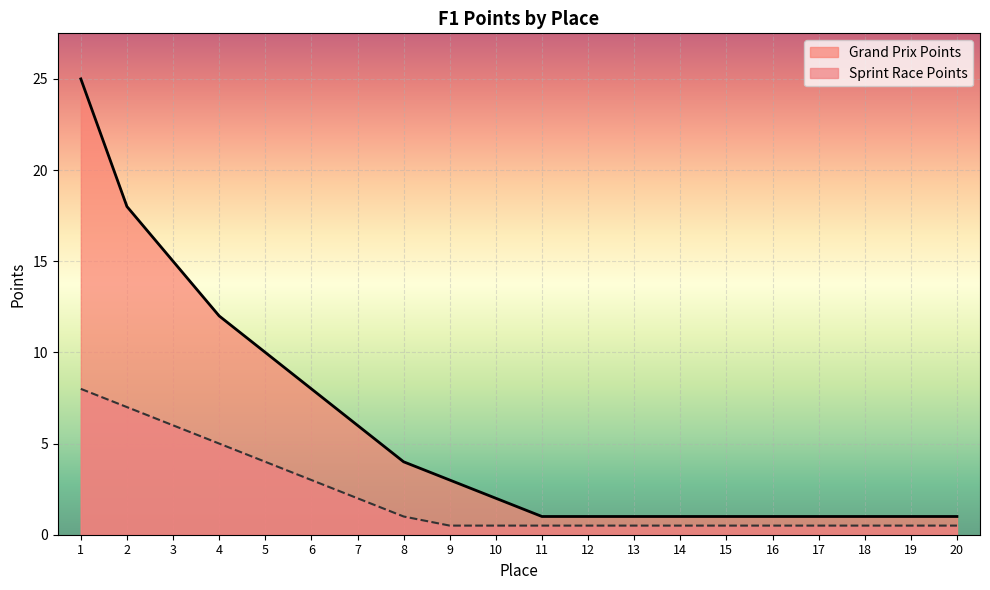

What is the maximum value shown in the chart?

25.0